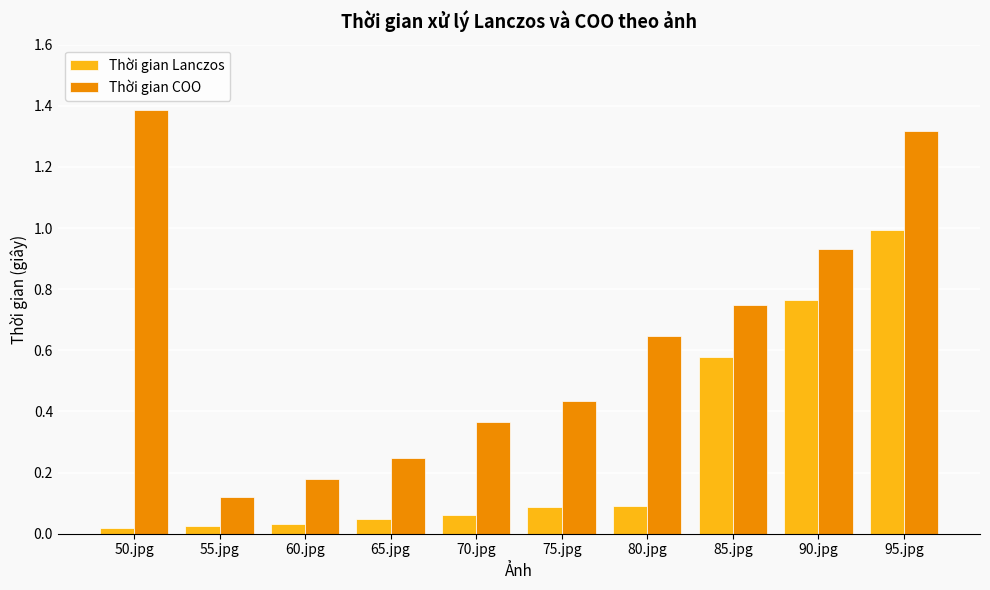

What is the difference between the maximum and minimum values in the Thời gian Lanczos series?

1.0